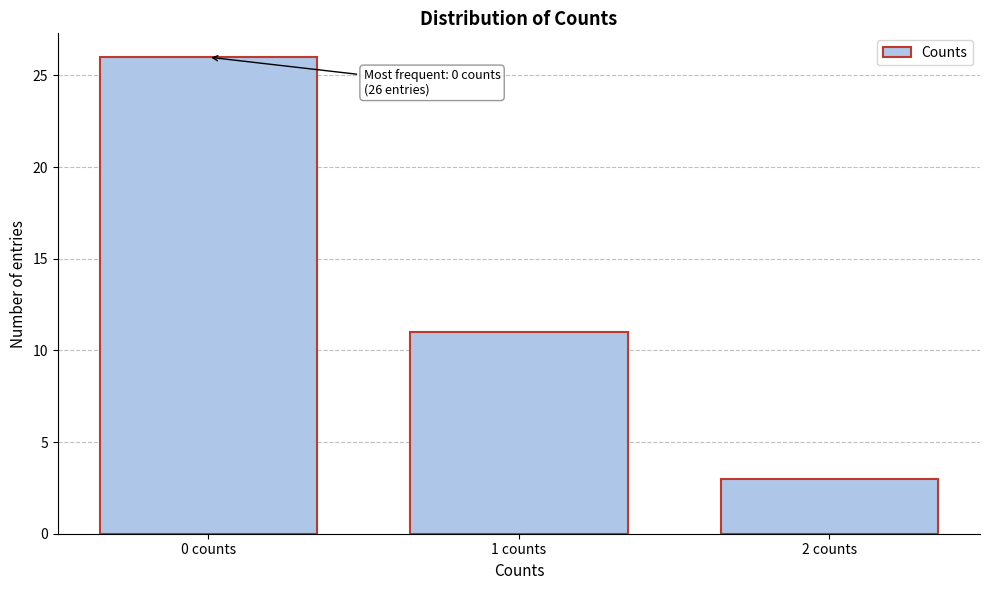

Reading right to left, list all the values displayed in this chart.

3	11	26